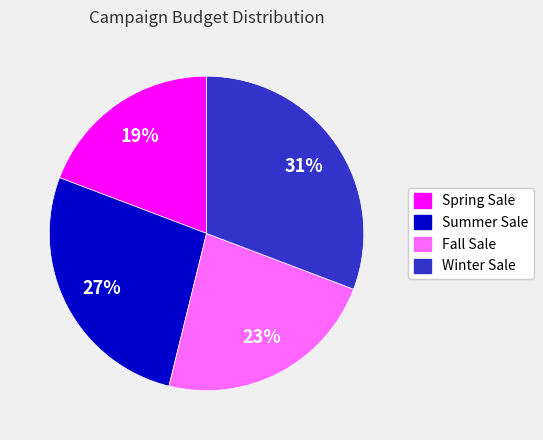

How many slices are in this pie chart?

4